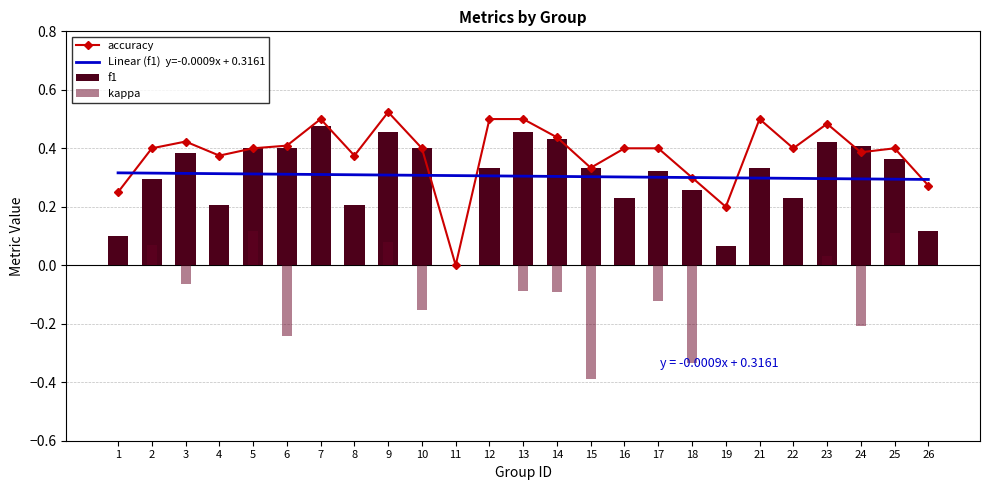

At which category is the sum across all series the highest?

9